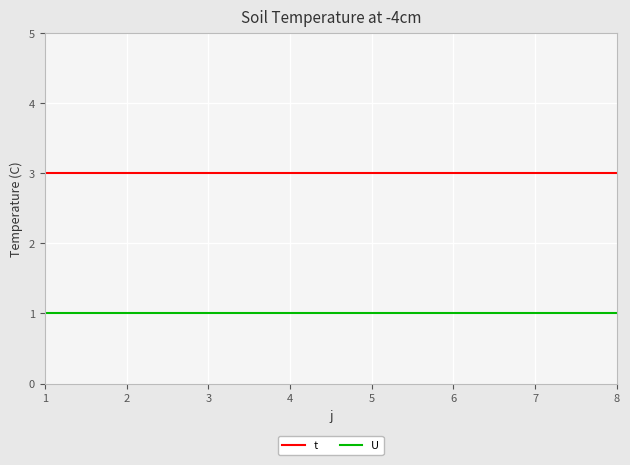

What are all the series names shown in the legend?

t, U